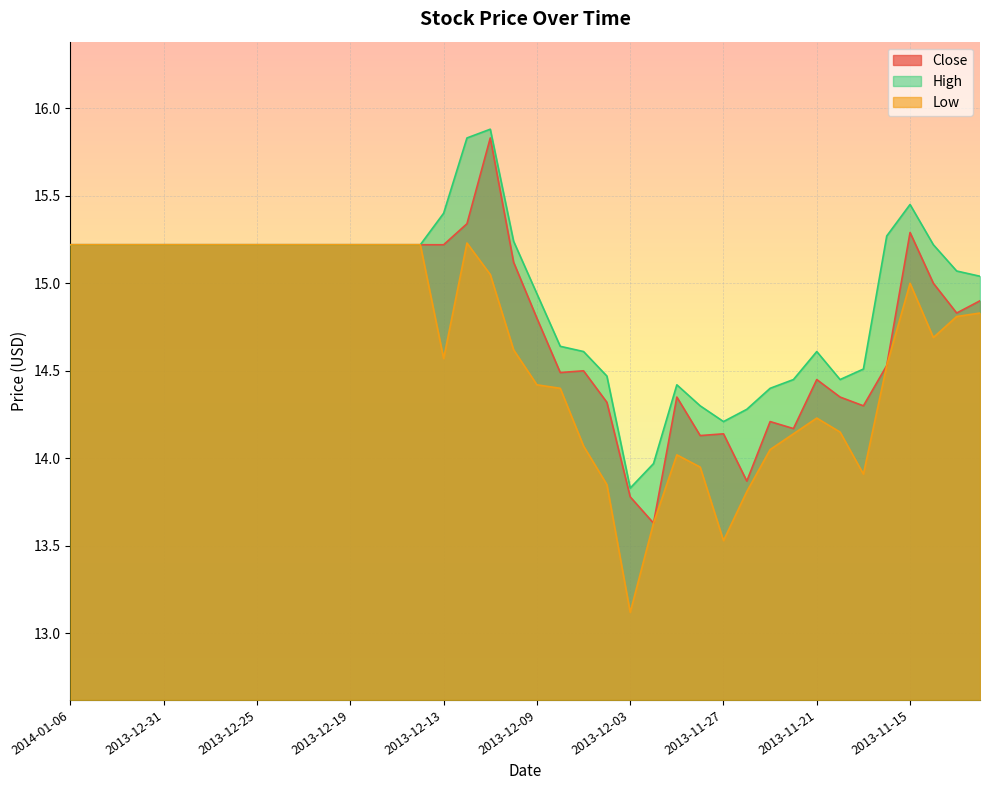

At how many categories does at least one series exceed 13?

40